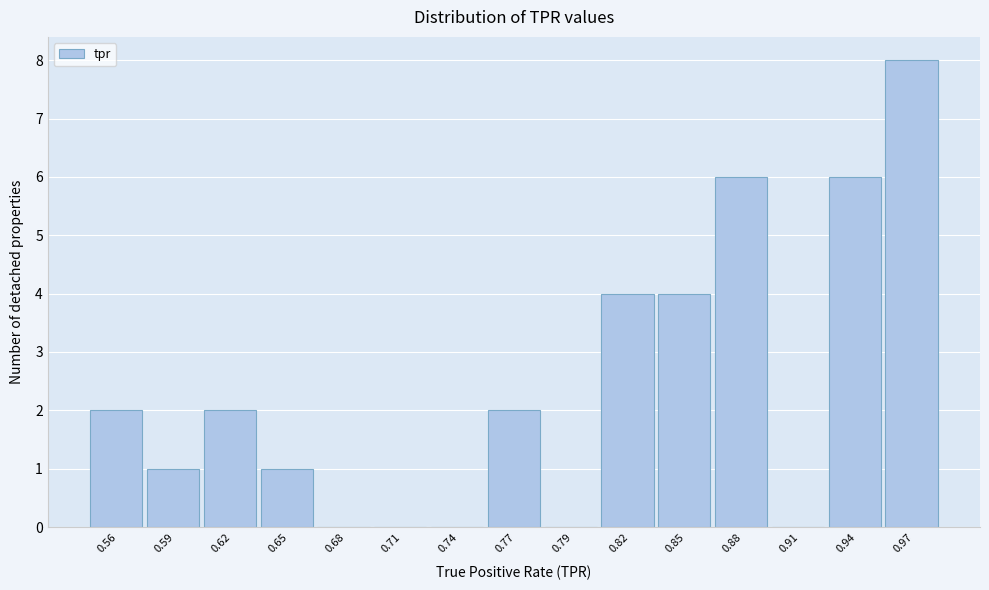

Reading right to left, extract all data points from this chart.

0.97=8	0.94=6	0.91=0	0.88=6	0.85=4	0.82=4	0.79=0	0.77=2	0.74=0	0.71=0	0.68=0	0.65=1	0.62=2	0.59=1	0.56=2